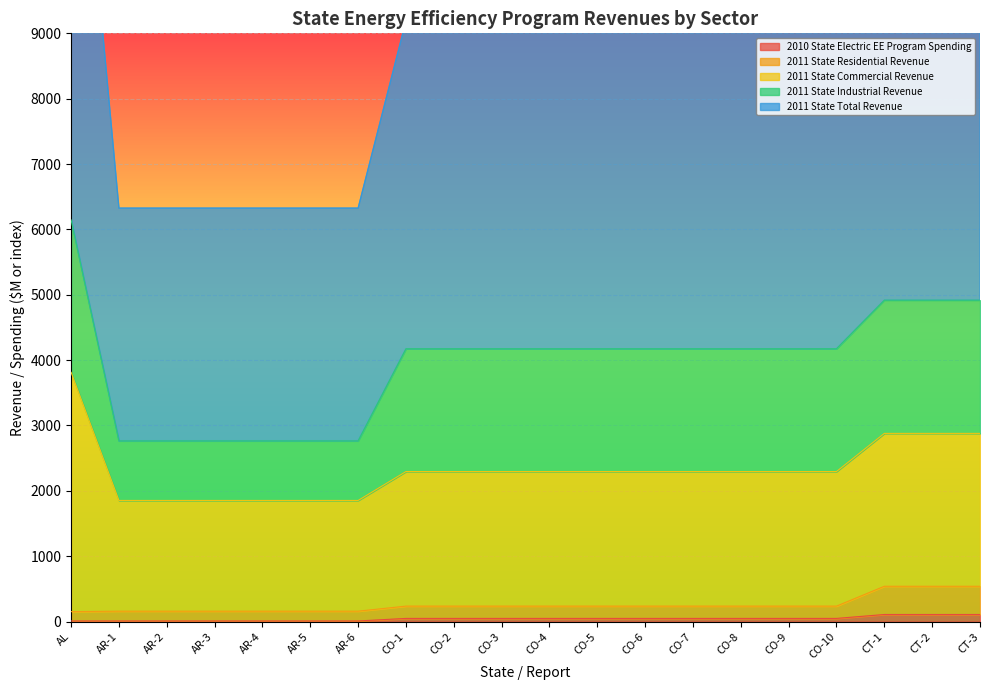

What is the sum of the 2010 State Electric EE Program Spending values at AR-5 and CO-10?

57